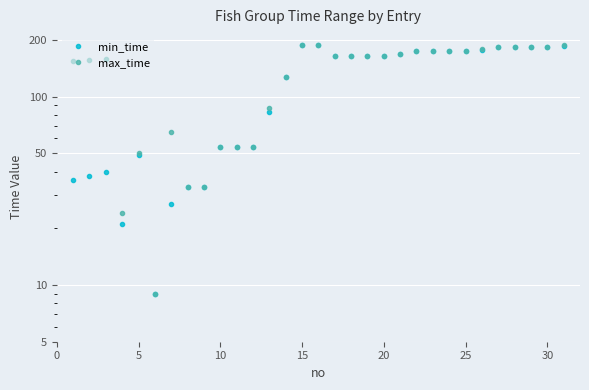

At how many categories does at least one series exceed 38?

27